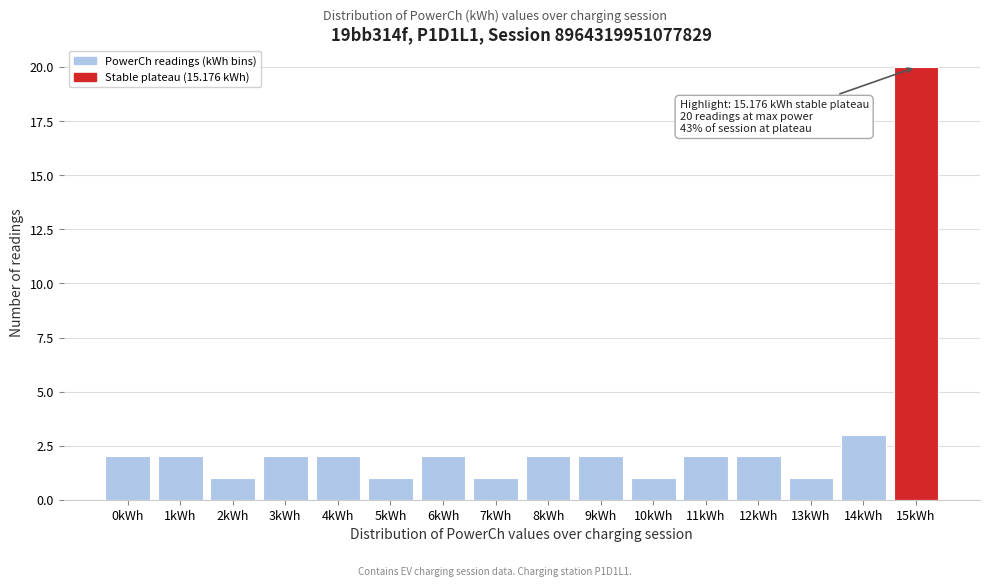

Reading right to left, extract all data points from this chart.

15kWh=20	14kWh=3	13kWh=1	12kWh=2	11kWh=2	10kWh=1	9kWh=2	8kWh=2	7kWh=1	6kWh=2	5kWh=1	4kWh=2	3kWh=2	2kWh=1	1kWh=2	0kWh=2